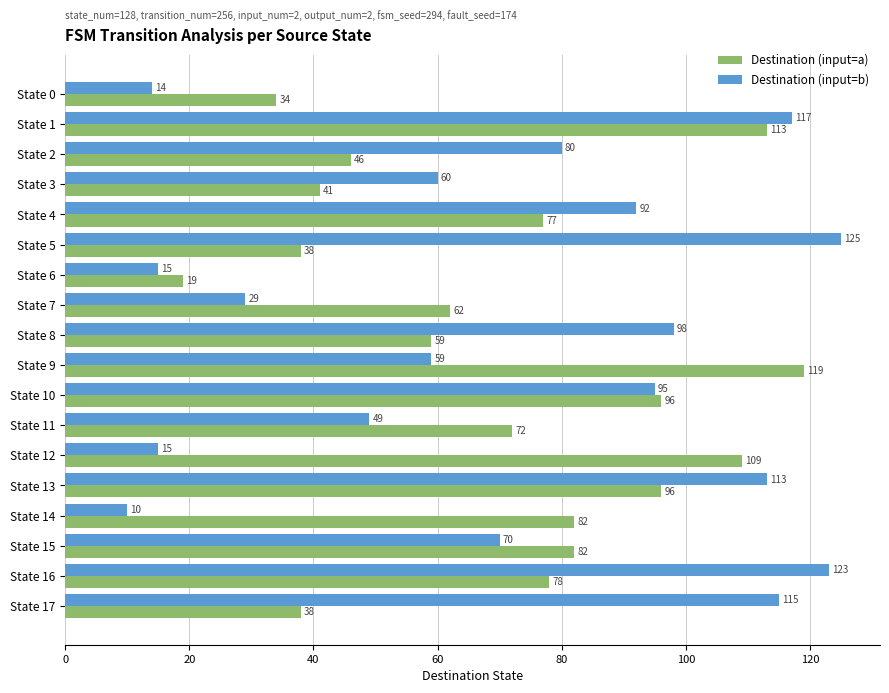

Which series has the largest total across all categories?

Destination (input=b)